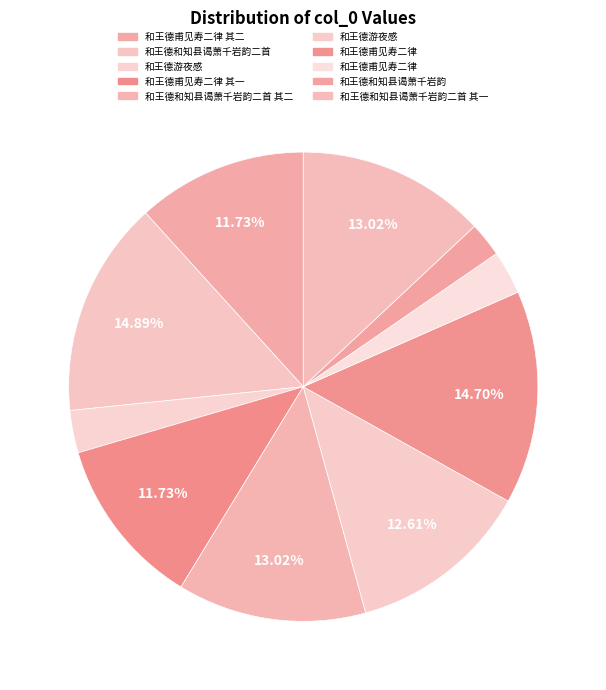

How many slices are in this pie chart?

10